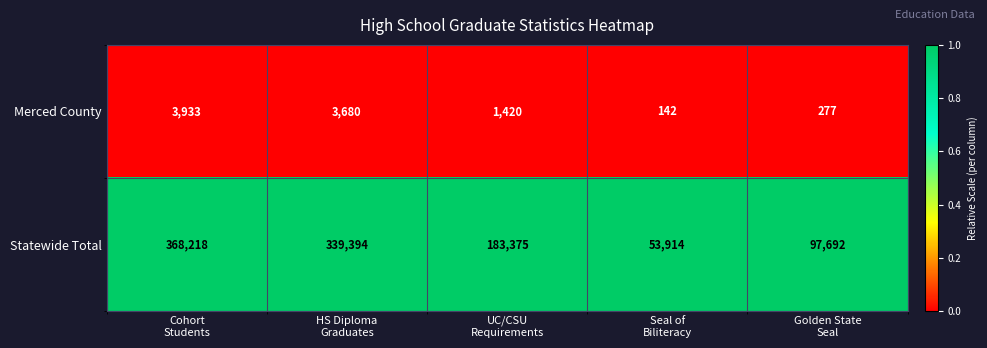

What is the sum of all Statewide Total values?

1042593